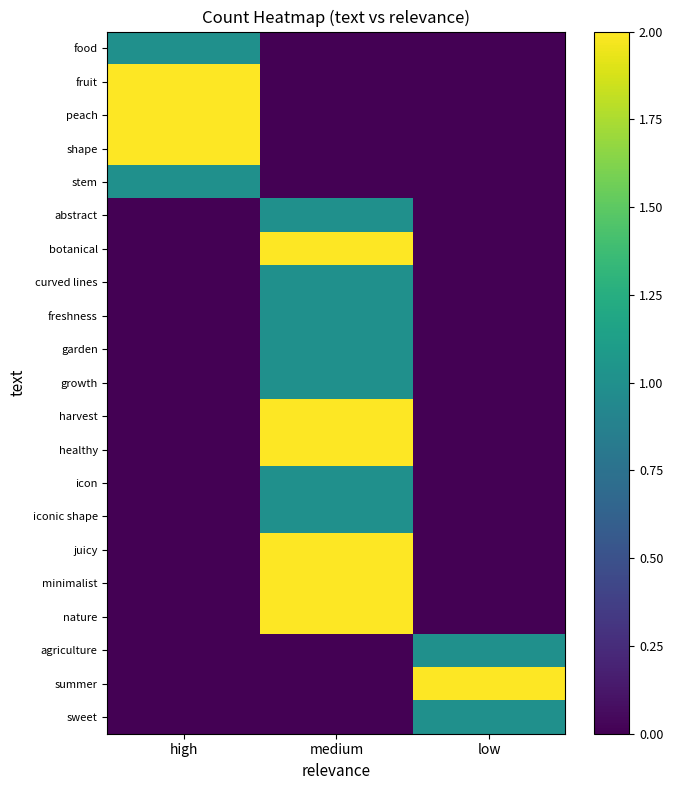

Reading left to right, what are all the values shown in this chart?

food: high=1	medium=0	low=0
fruit: high=2	medium=0	low=0
peach: high=2	medium=0	low=0
shape: high=2	medium=0	low=0
stem: high=1	medium=0	low=0
abstract: high=0	medium=1	low=0
botanical: high=0	medium=2	low=0
curved lines: high=0	medium=1	low=0
freshness: high=0	medium=1	low=0
garden: high=0	medium=1	low=0
growth: high=0	medium=1	low=0
harvest: high=0	medium=2	low=0
healthy: high=0	medium=2	low=0
icon: high=0	medium=1	low=0
iconic shape: high=0	medium=1	low=0
juicy: high=0	medium=2	low=0
minimalist: high=0	medium=2	low=0
nature: high=0	medium=2	low=0
agriculture: high=0	medium=0	low=1
summer: high=0	medium=0	low=2
sweet: high=0	medium=0	low=1